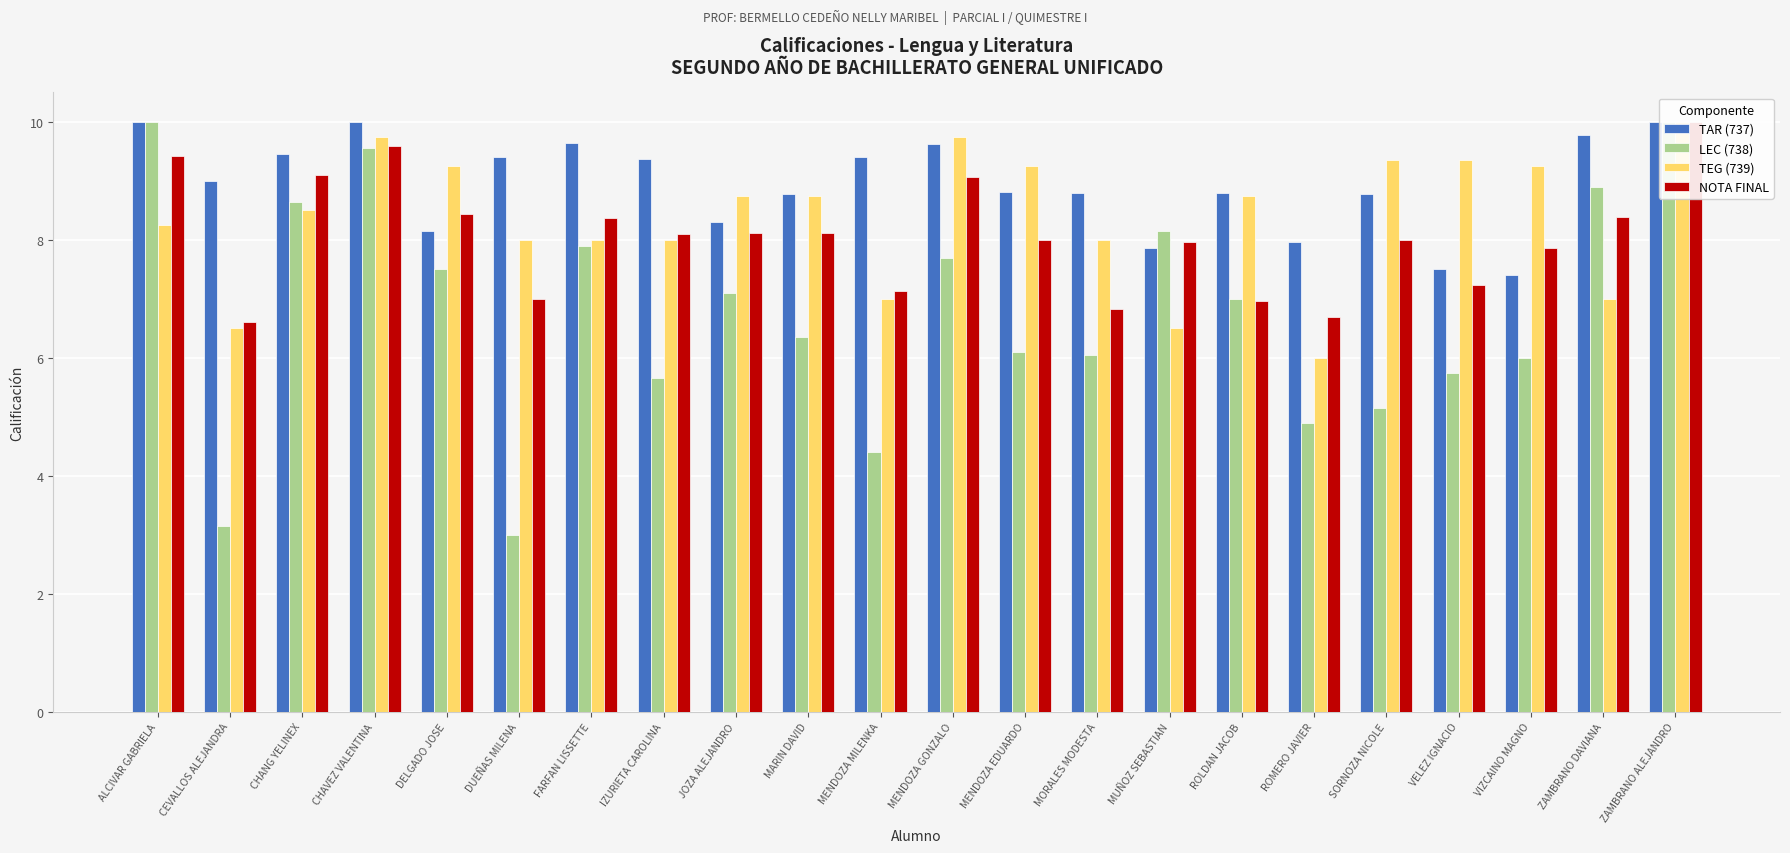

What is the total value across all series at MORALES MODESTA?

29.7